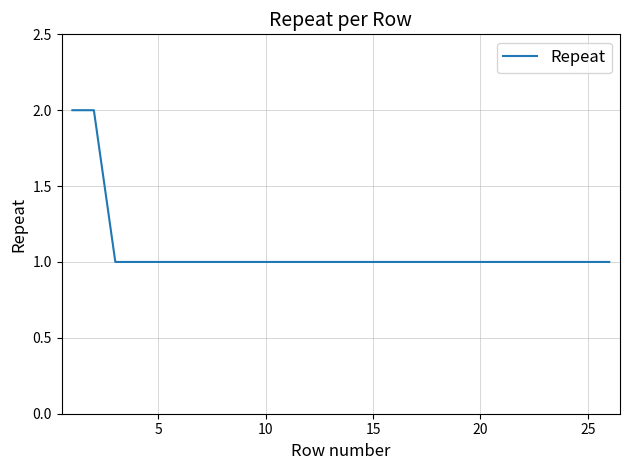

Reading left to right, transcribe all the data shown in this chart.

2	2	1	1	1	1	1	1	1	1	1	1	1	1	1	1	1	1	1	1	1	1	1	1	1	1